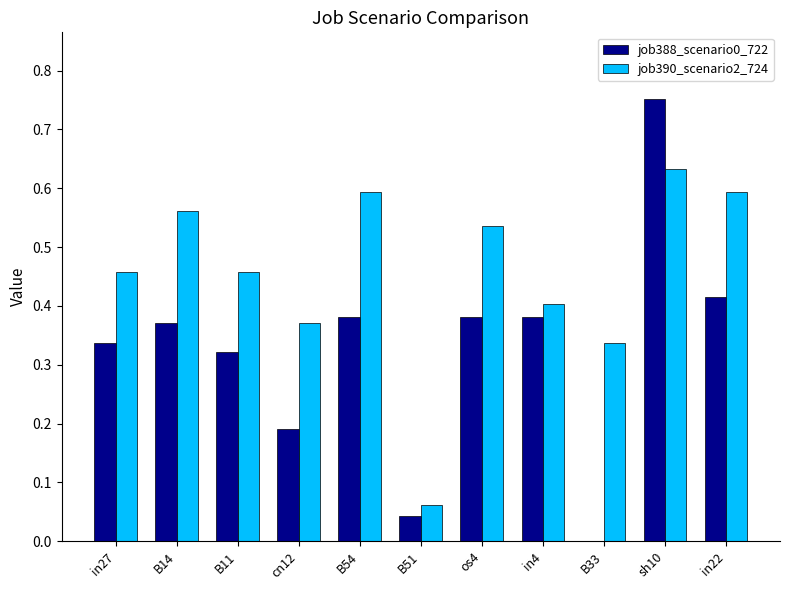

Is it true that job390_scenario2_724 equals 0.4 at cn12?

True